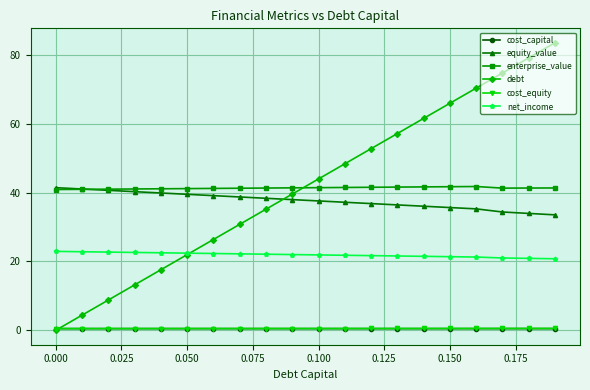

How many values in debt are above zero?

19